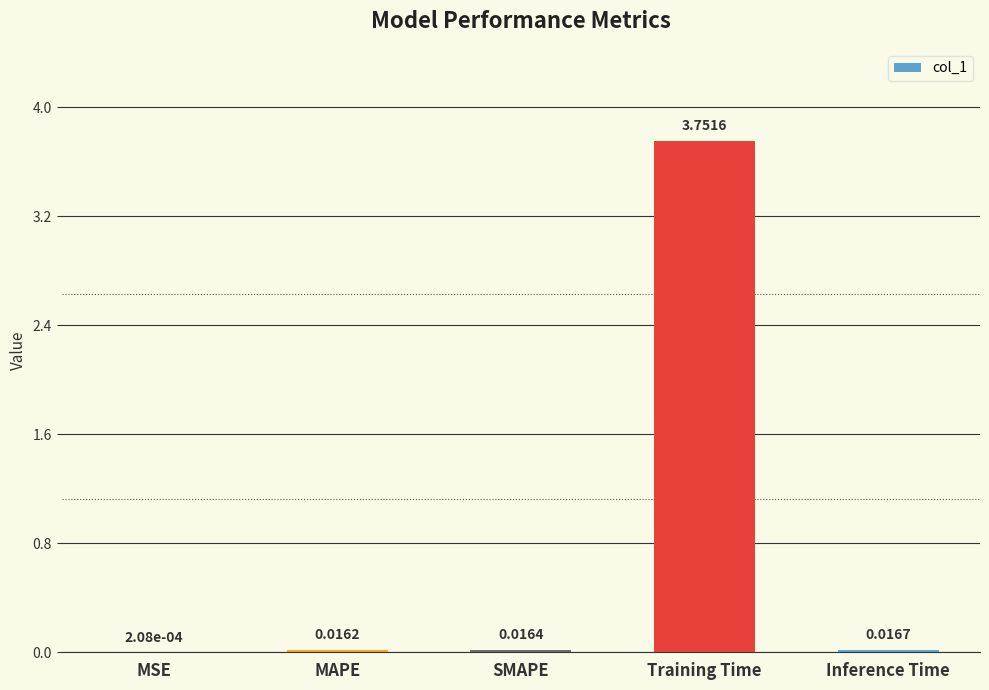

Which label corresponds to the largest value in the chart?

Training Time